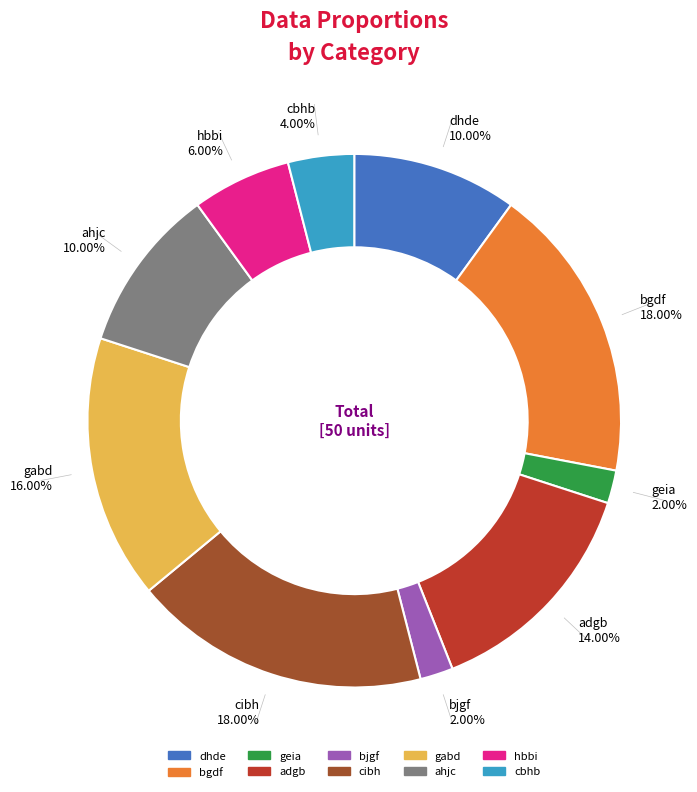

Is bjgf the majority of the pie?

No